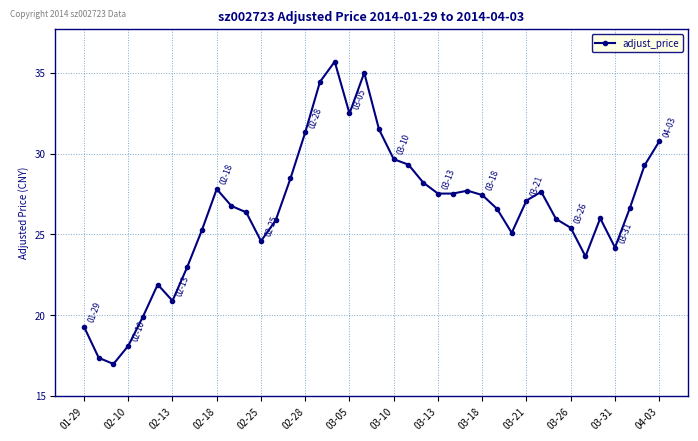

What is the maximum value shown in the chart?

35.7